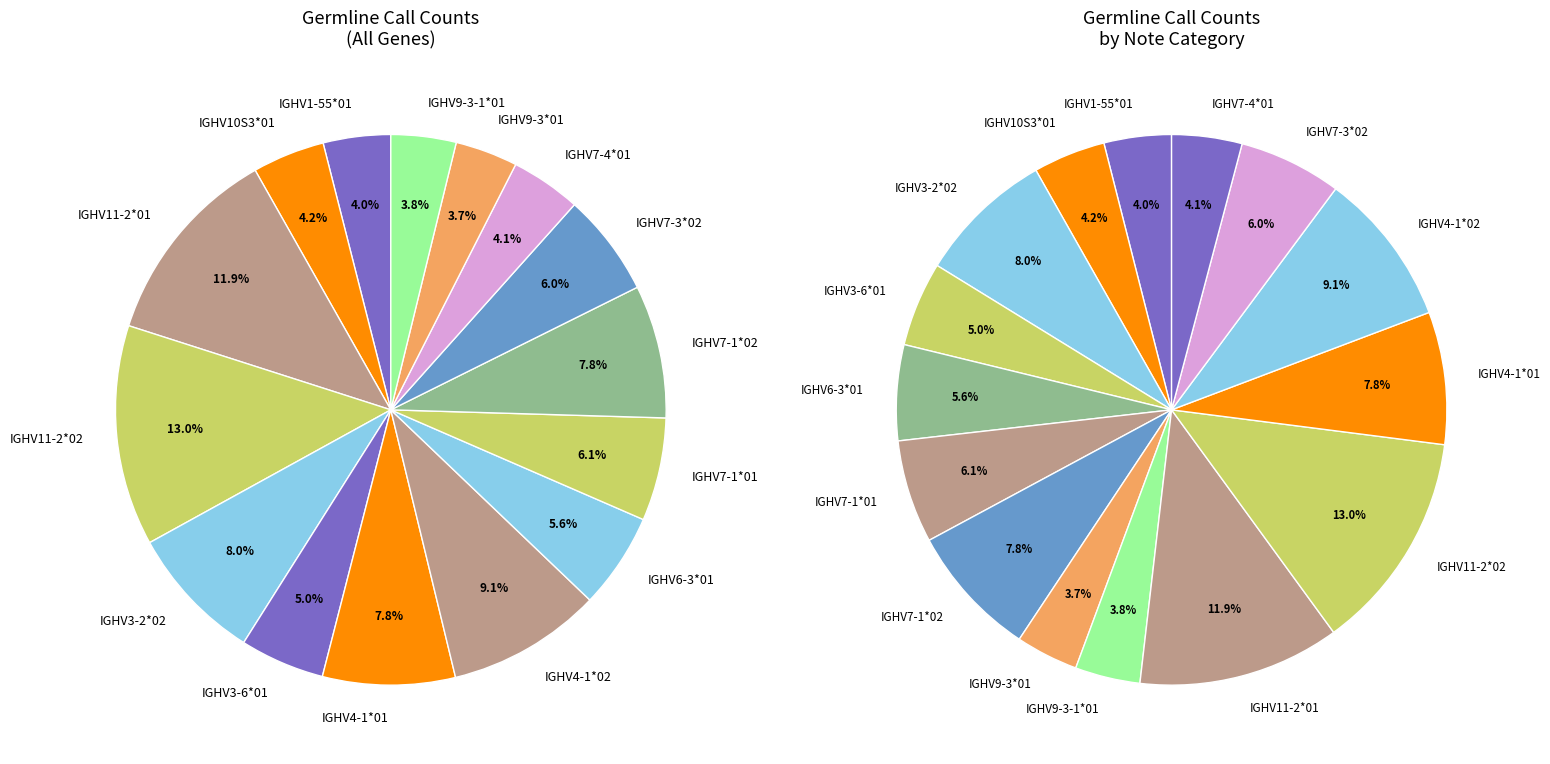

Is there any slice that represents more than half of the pie?

No